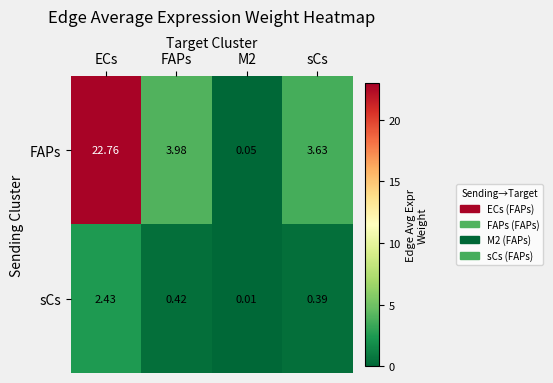

At how many categories does at least one series exceed 20?

1